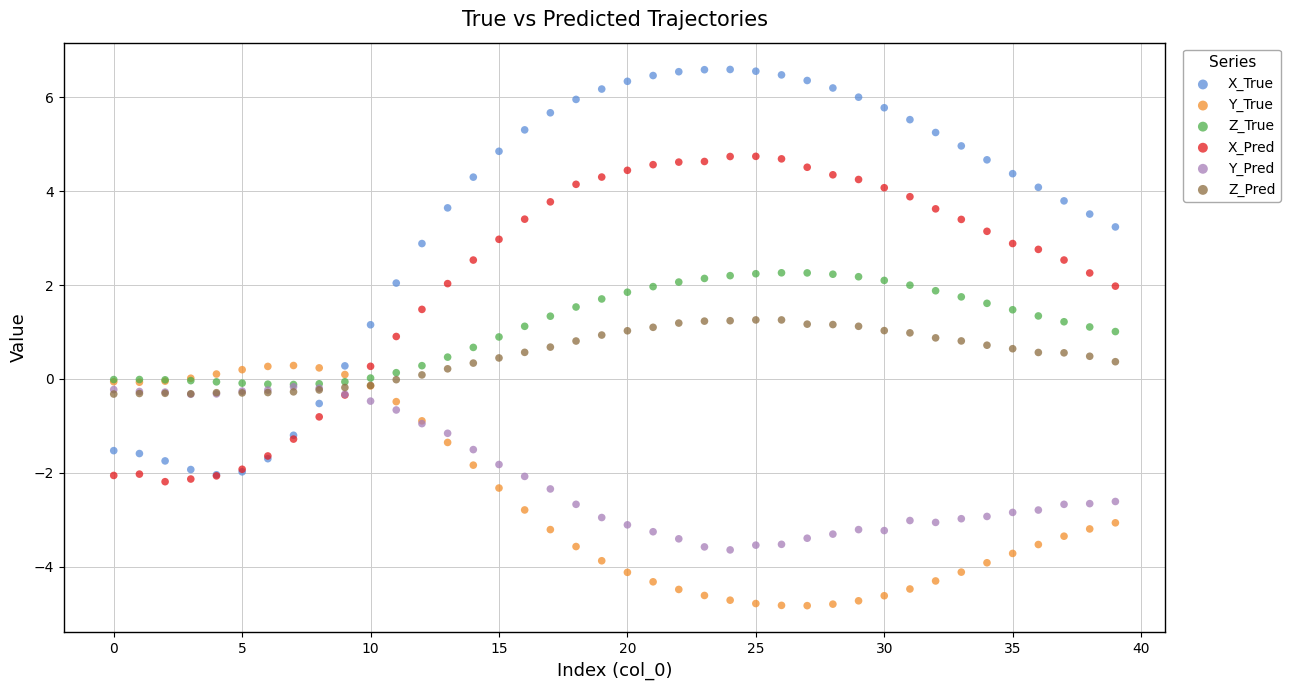

What are all the series names shown in the legend?

X_True, Y_True, Z_True, X_Pred, Y_Pred, Z_Pred